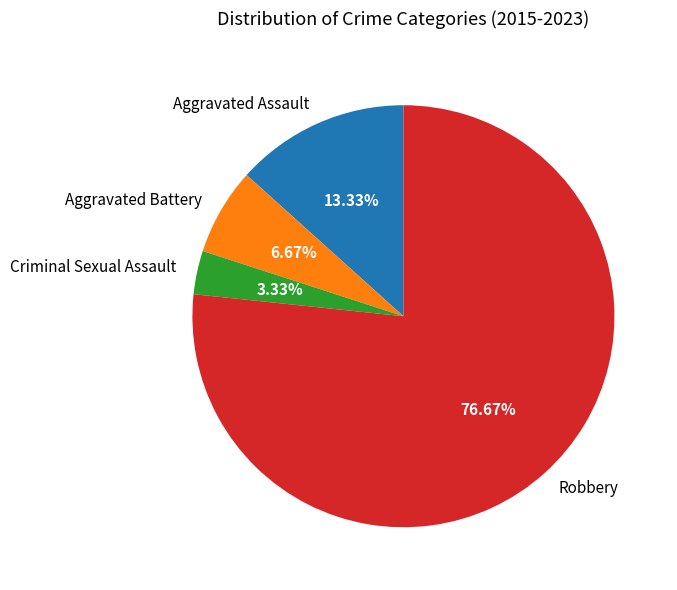

Is it true that Robbery is 63% of the pie?

False